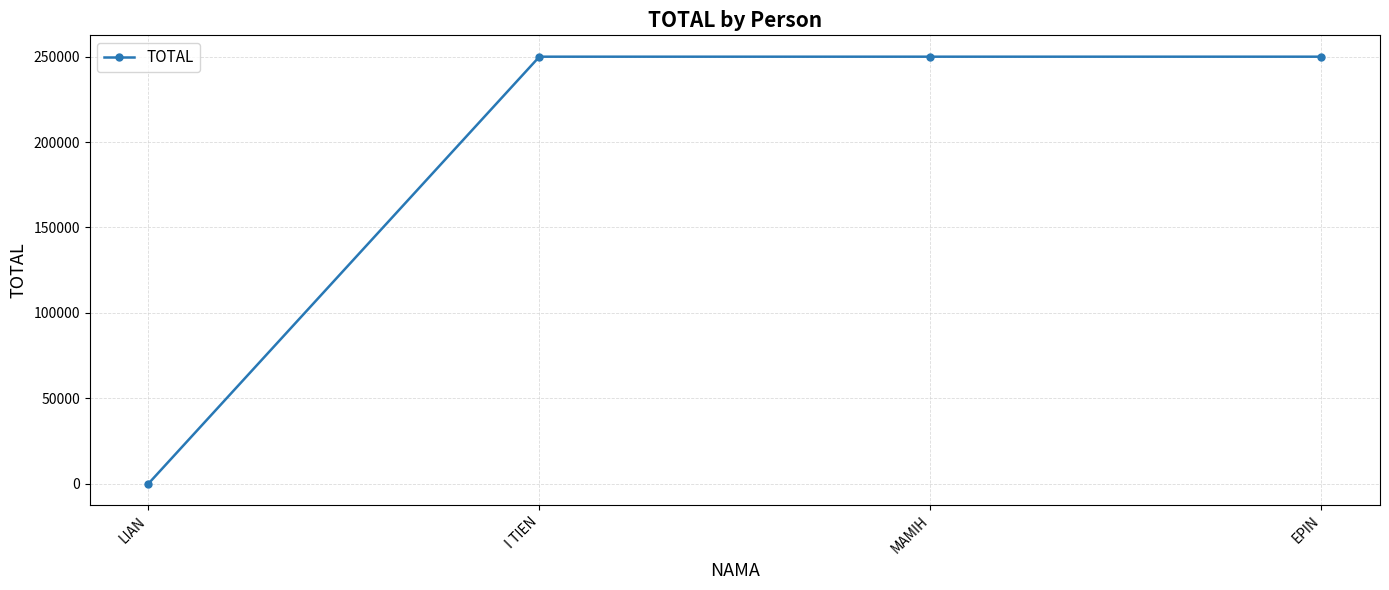

At which category does the chart reach its minimum across all series?

LIAN